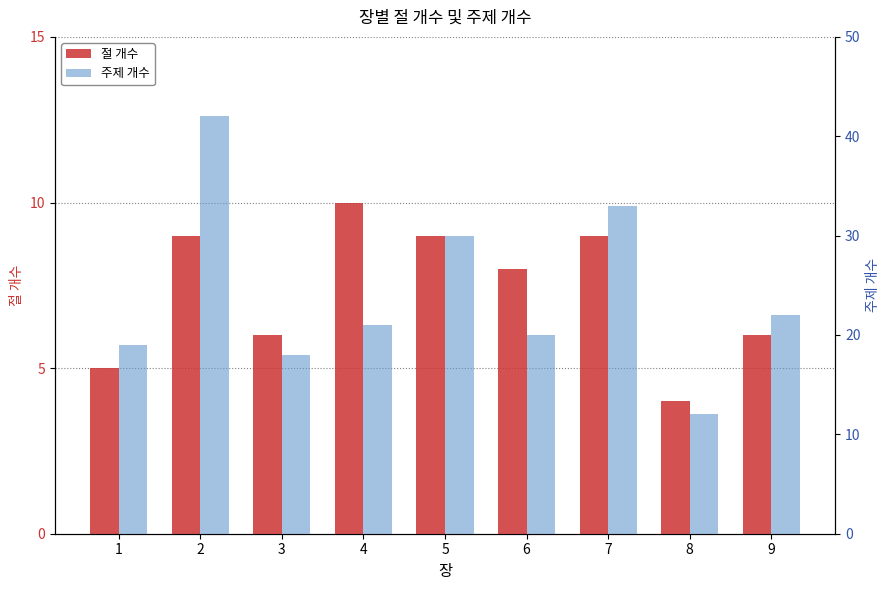

What value does the 절 개수 series have at 7?

9